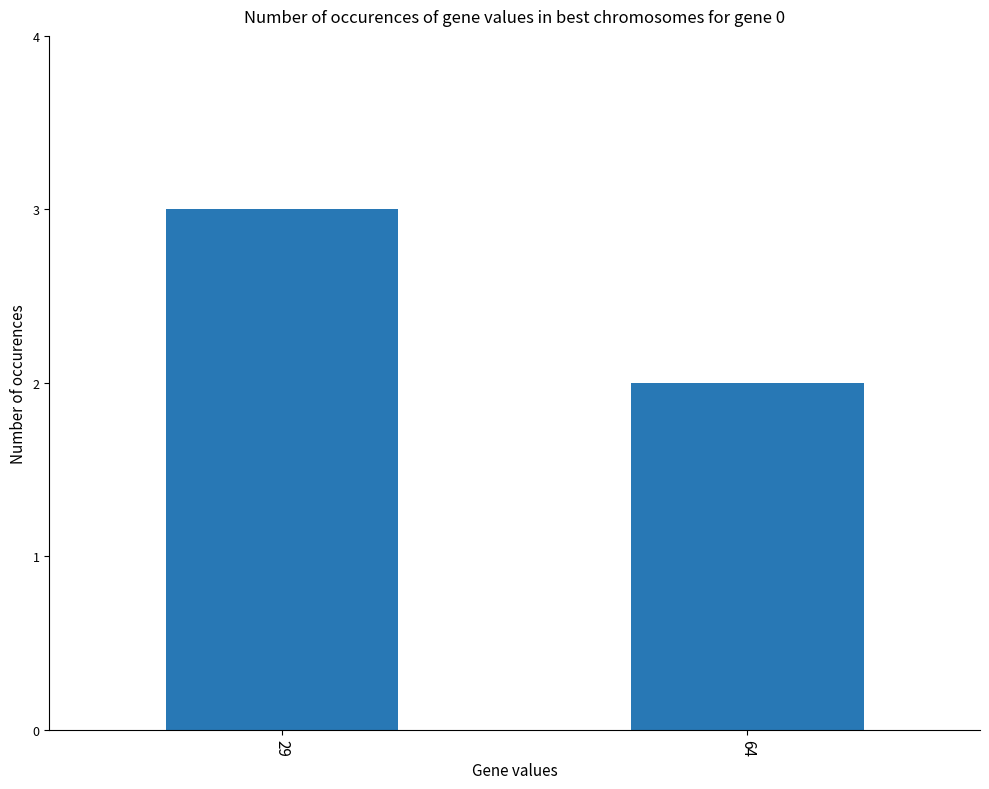

How many values are below 3?

1